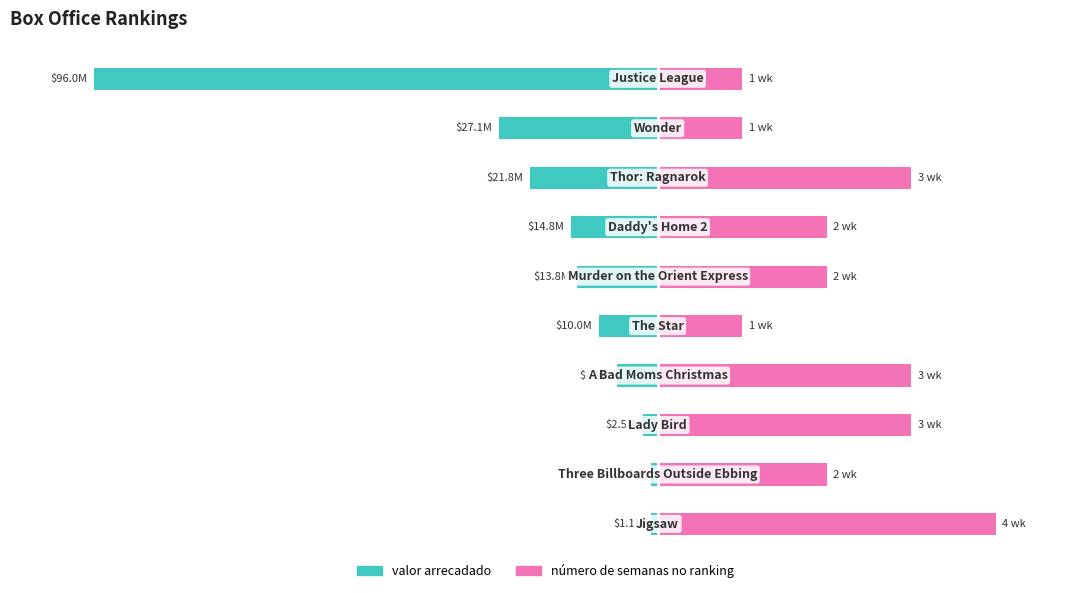

Where does the valor arrecadado series first go above -10?

6